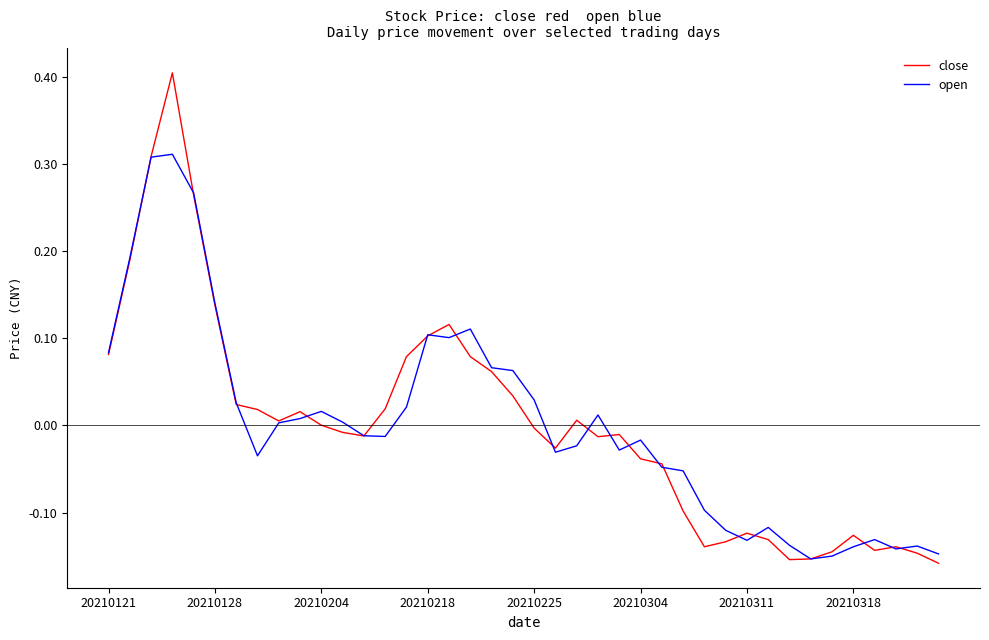

What is the difference between the maximum and minimum values in the open series?

0.5